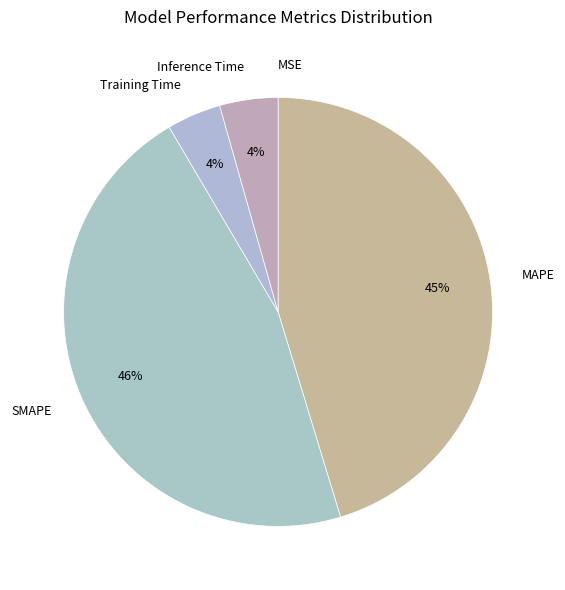

Combined, do Inference Time and SMAPE account for over 50%?

Yes